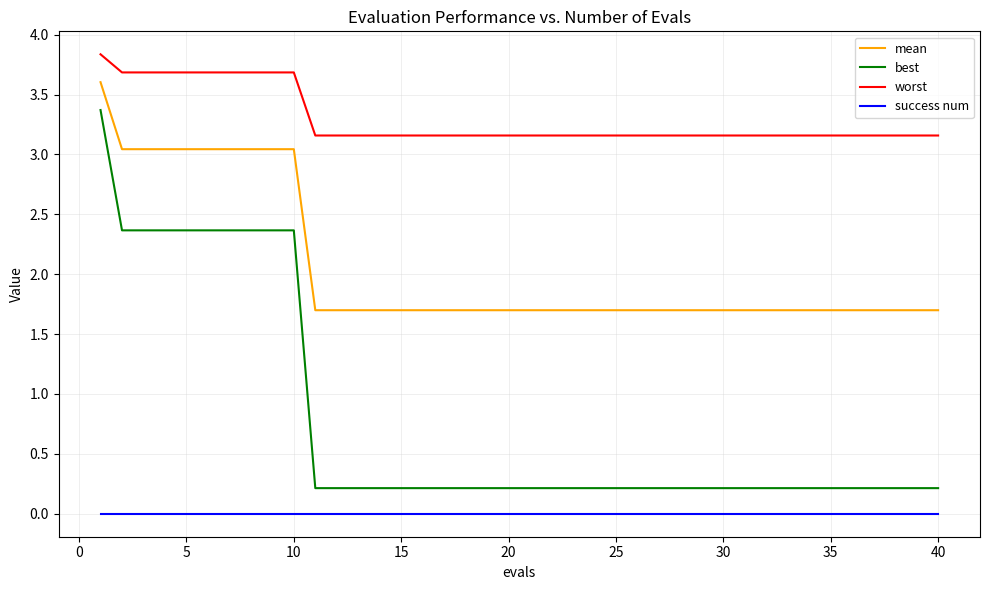

Rank the series by their average value, from highest to lowest.

worst, mean, best, success num